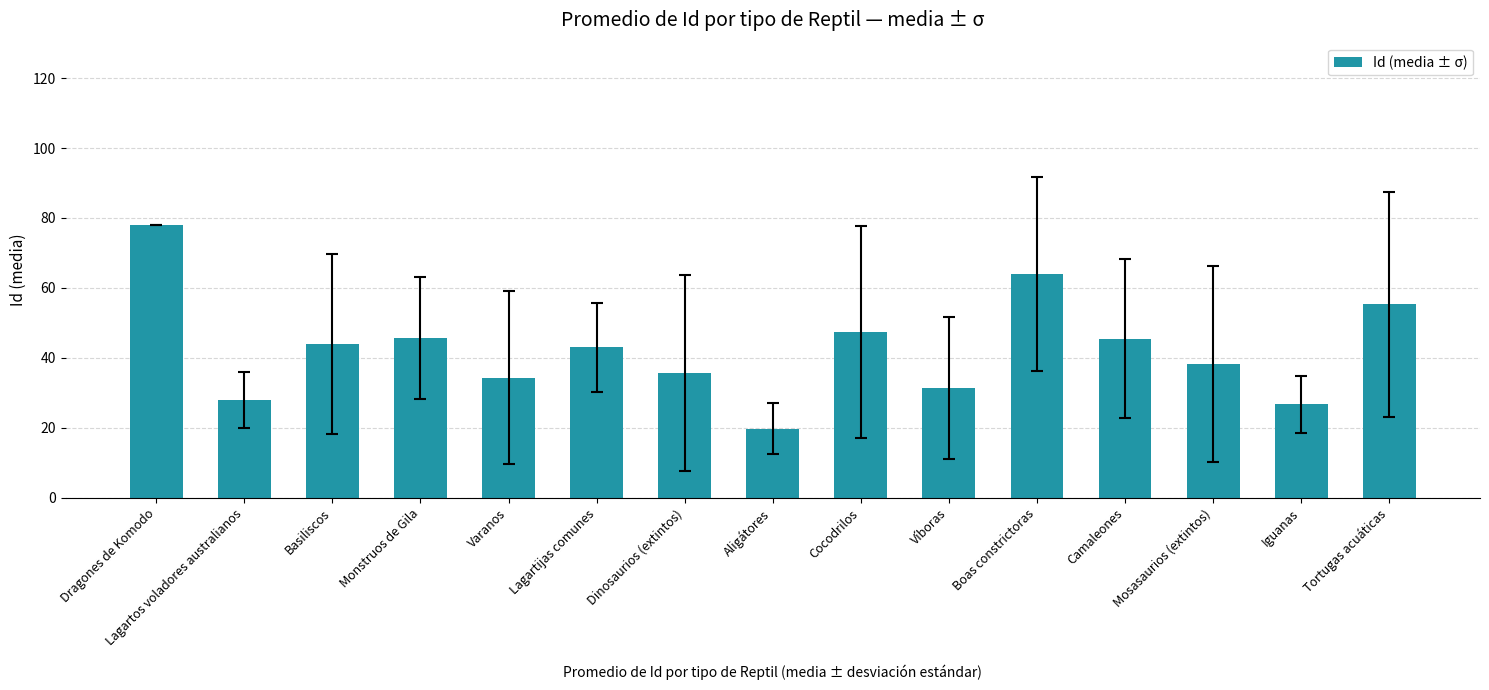

What is the ratio of the value at Lagartos voladores australianos to the value at Dragones de Komodo?

0.4